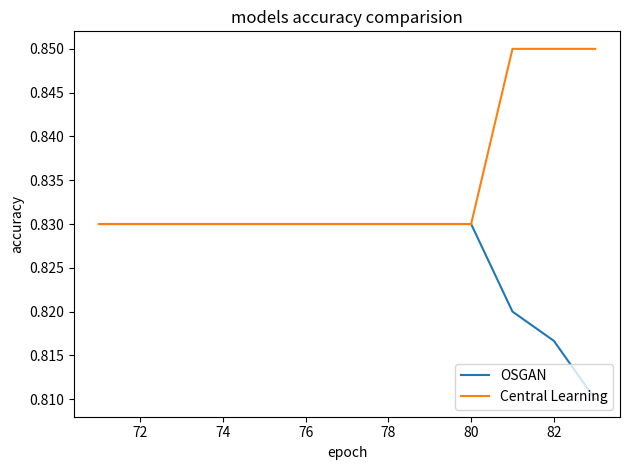

What are all the series names shown in the legend?

OSGAN, Central Learning